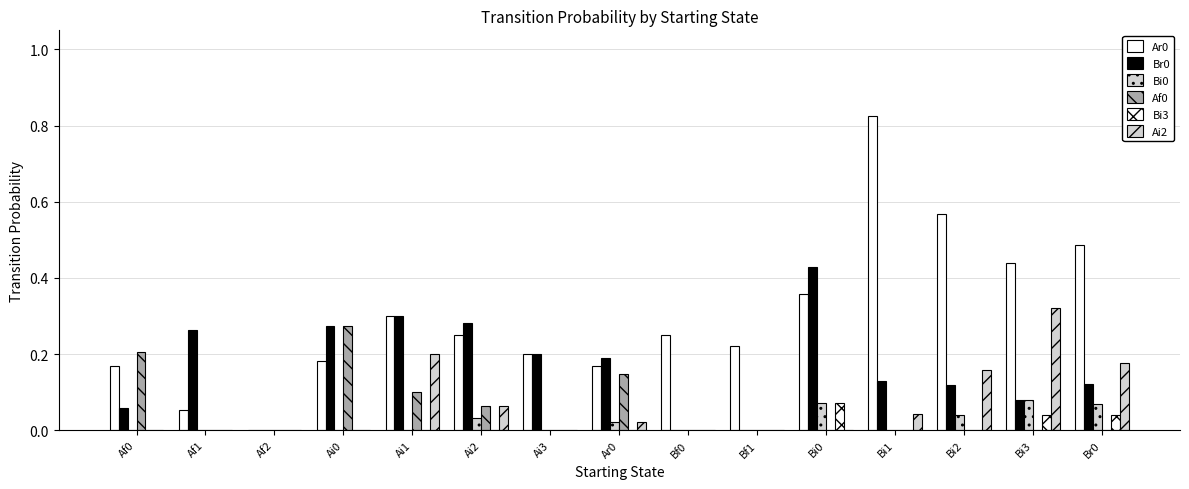

At how many categories does at least one series exceed 0?

14